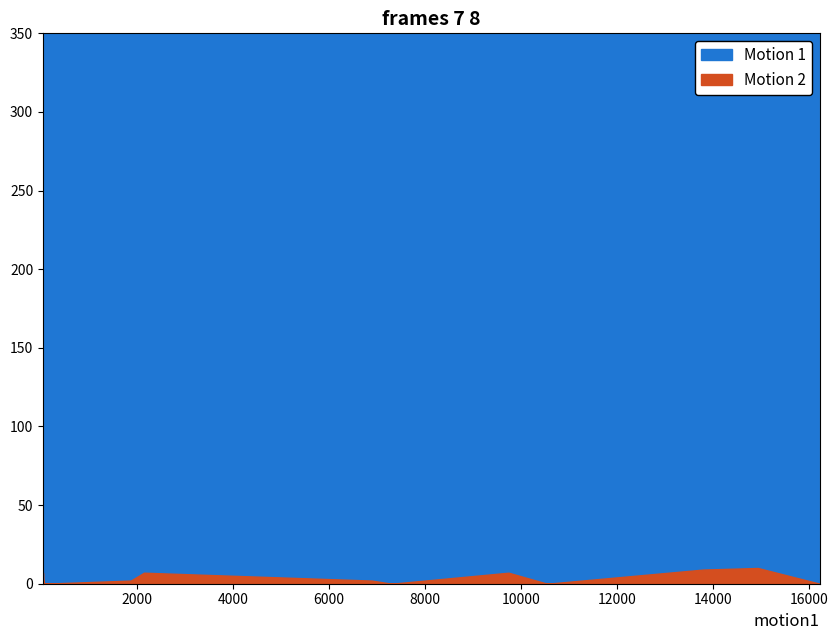

Where is the first local minimum for Motion 2?

7305